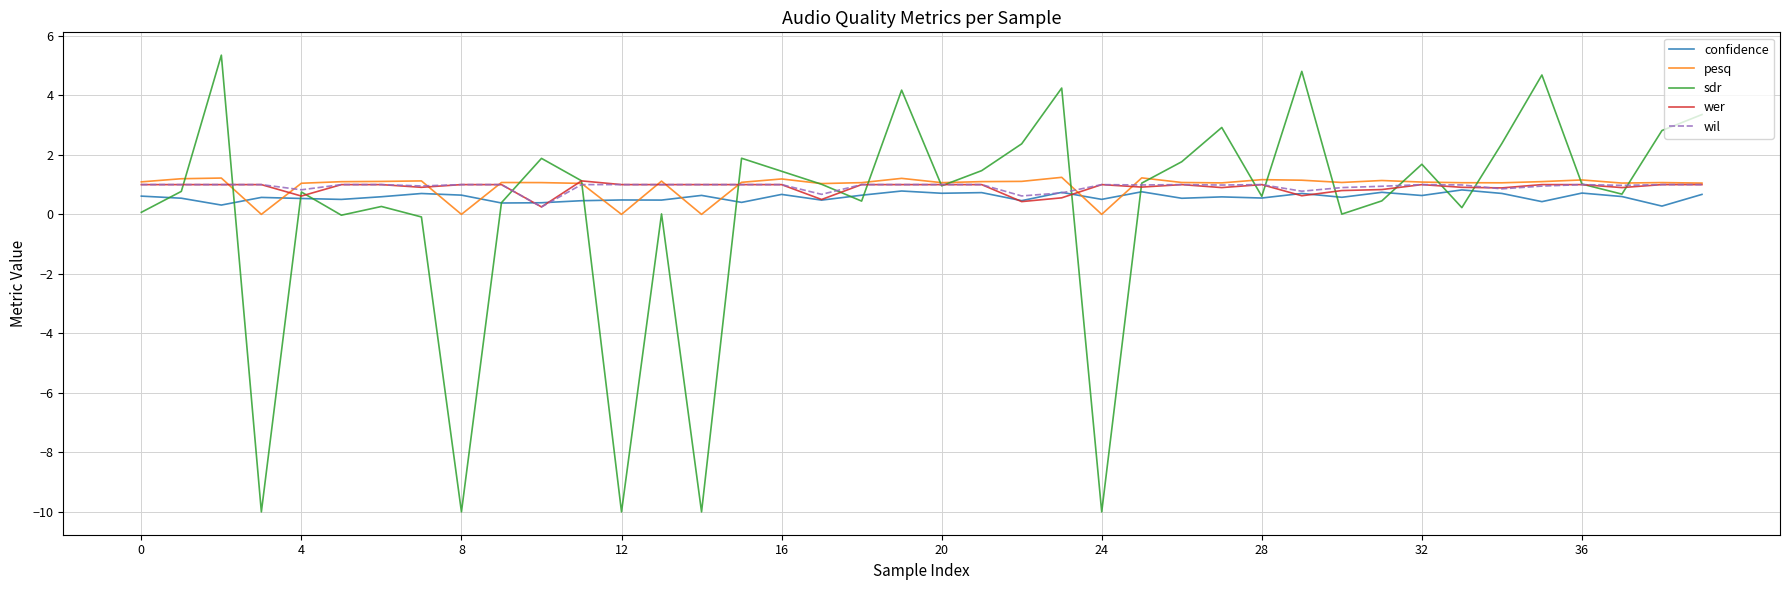

At how many categories does at least one series exceed -8?

40